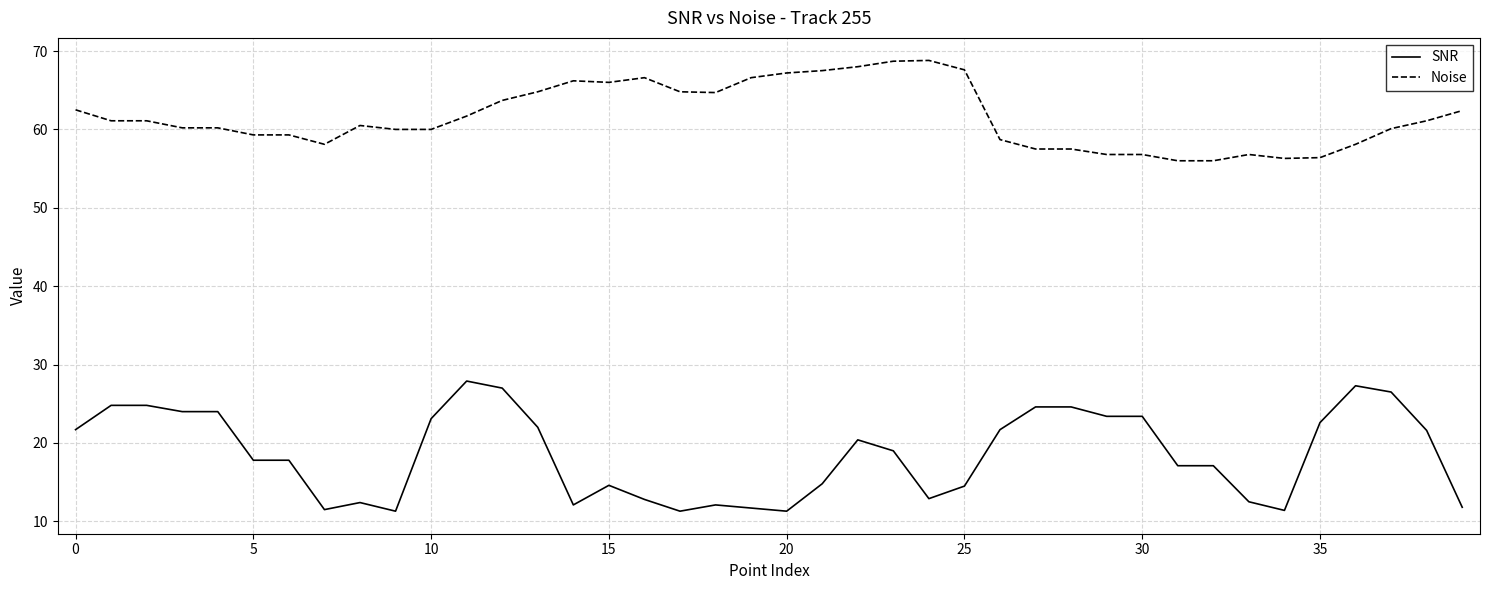

What is the difference between the maximum and minimum values in the SNR series?

16.6